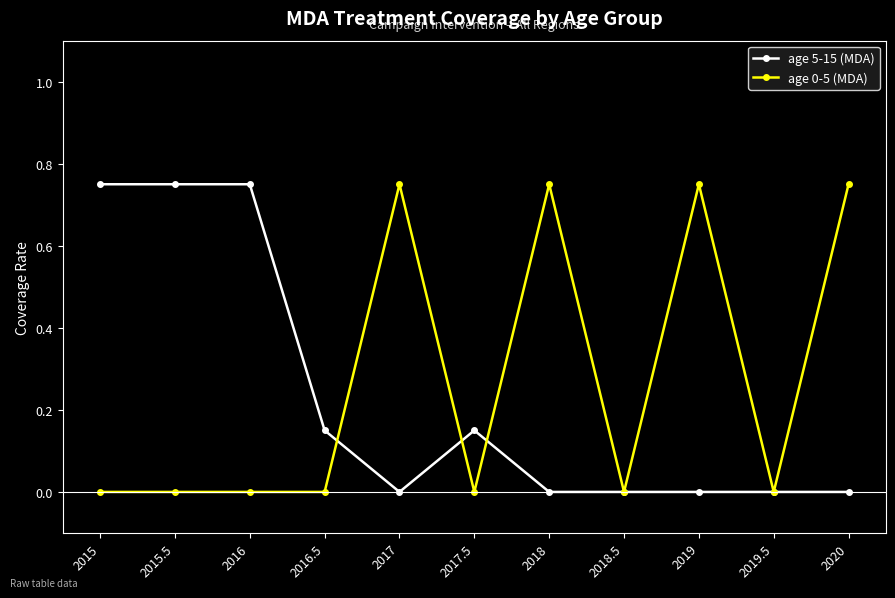

Is it true that age 5-15 (MDA) equals 0.0 at 2019.5?

True